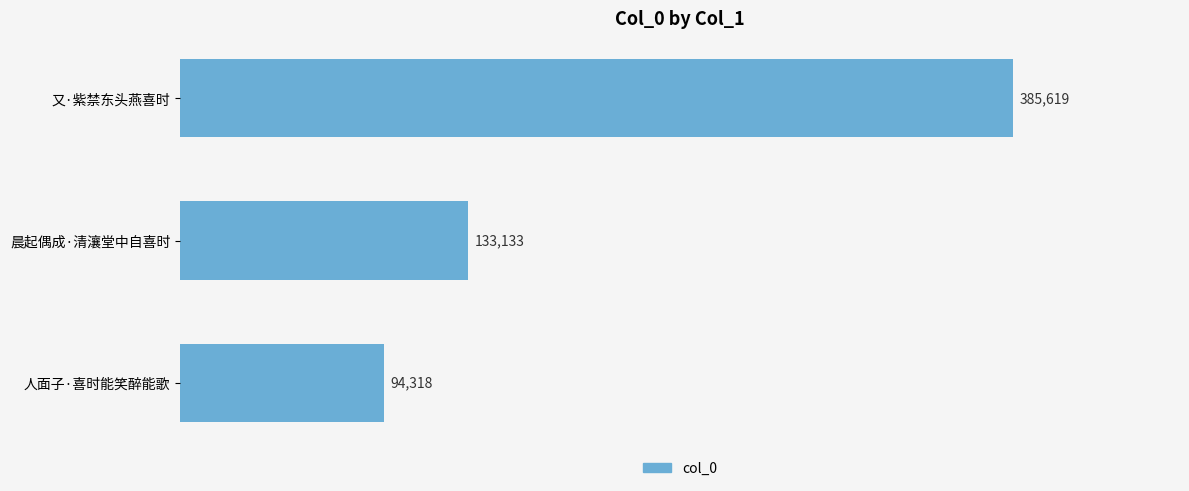

What value does the data have at 晨起偶成·清瀼堂中自喜时, to the nearest 10?

133130